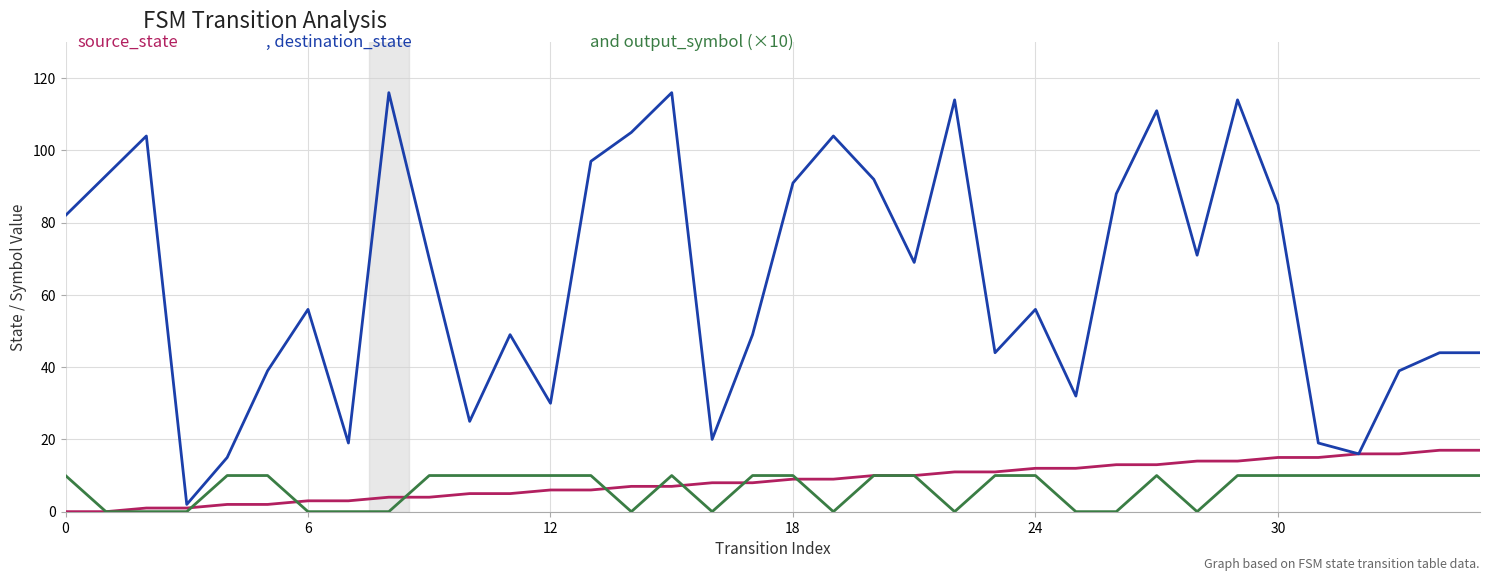

What is the greatest value displayed?

116